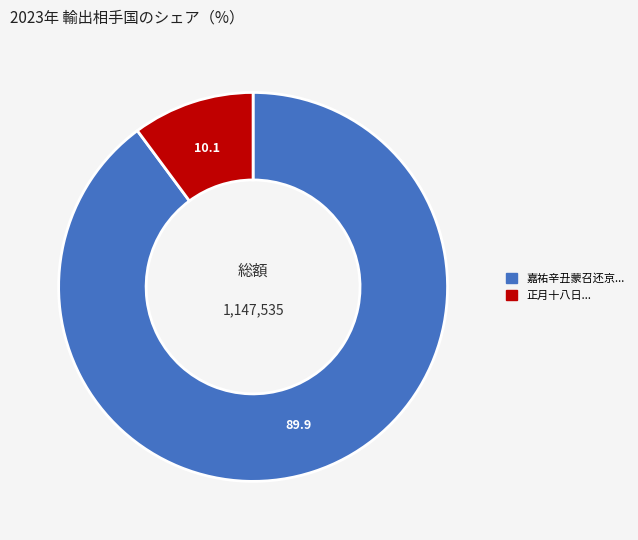

Is there any slice that represents more than half of the pie?

Yes